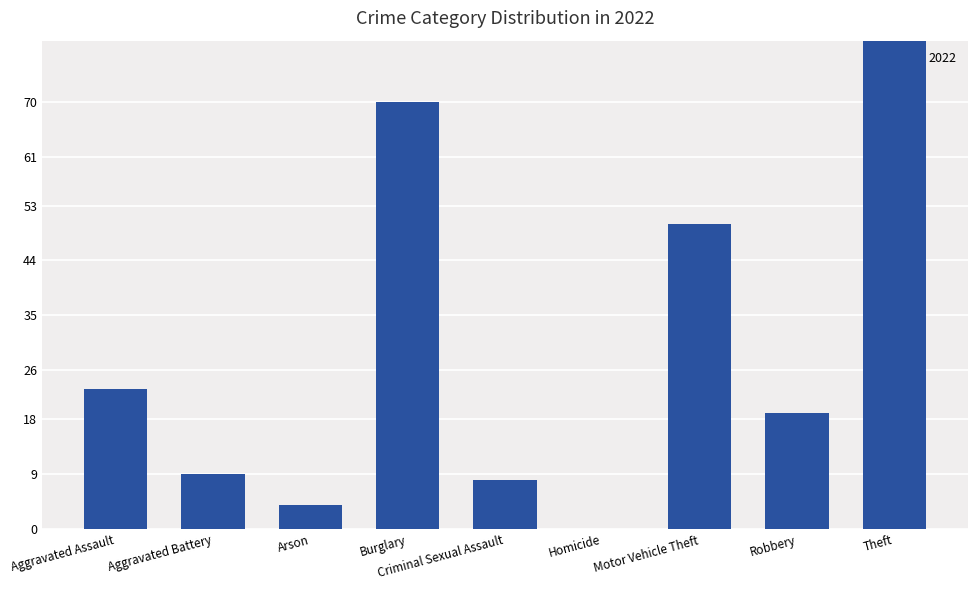

How many values in the 2023 series are below 22?

5